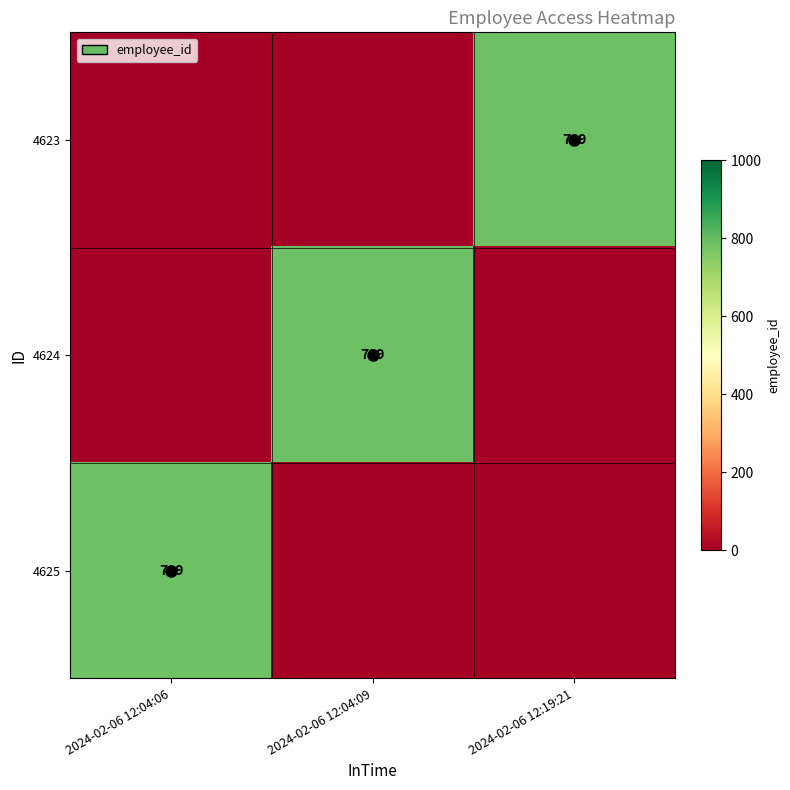

Is it true that 4625 equals 229 at 2024-02-06 12:04:06?

False